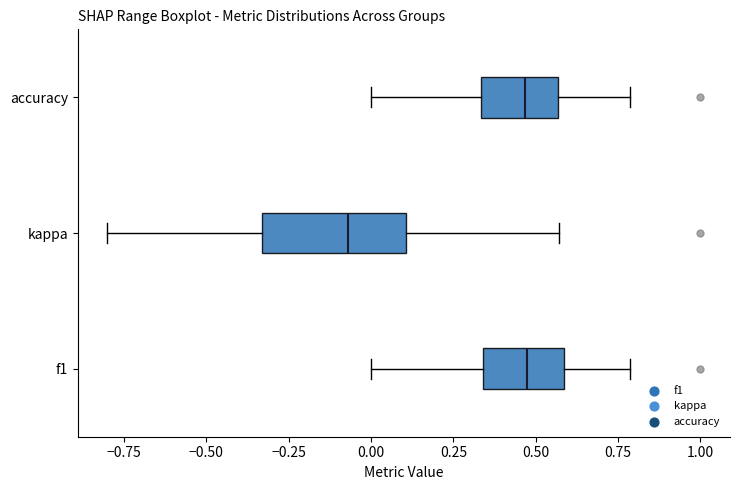

Where is the right edge of the box for f1 on the x-axis? The values are not printed on the chart, so give them approximately, as read against the axis.

0.60